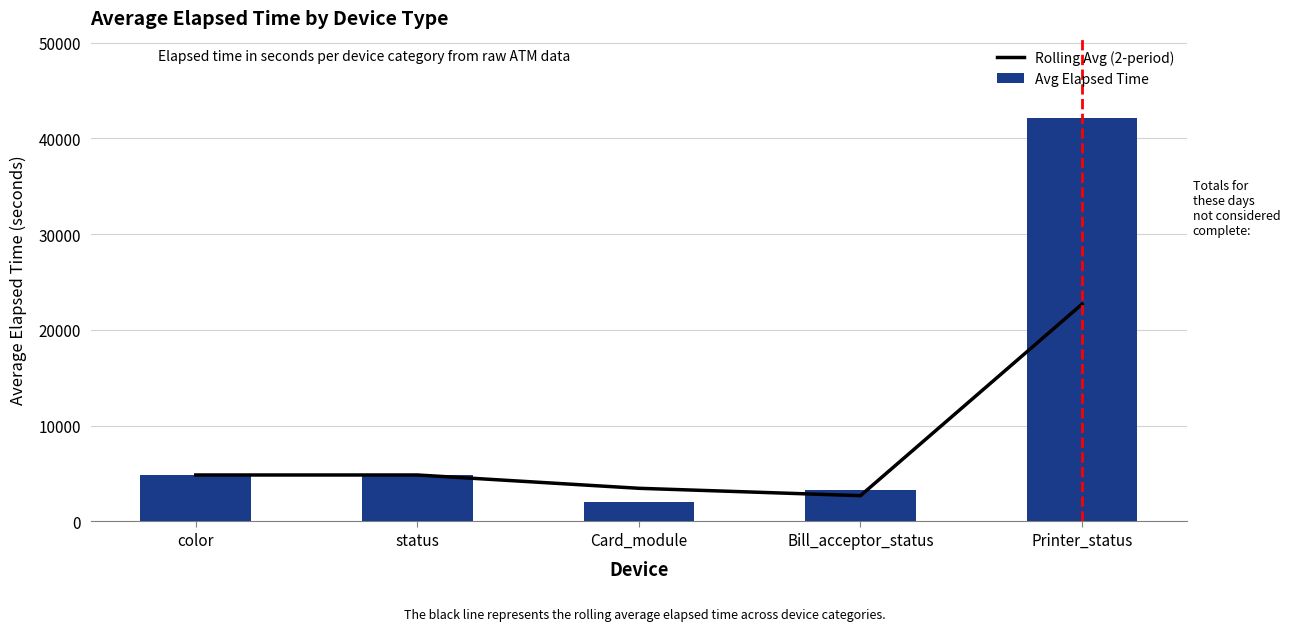

Which series has the largest range (max minus min)?

Avg Elapsed Time